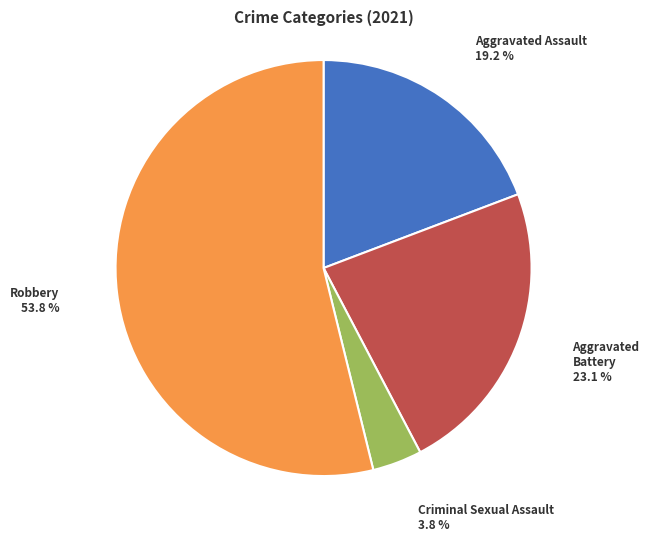

The Aggravated Assault slice represents 19% of the pie. True or false?

True